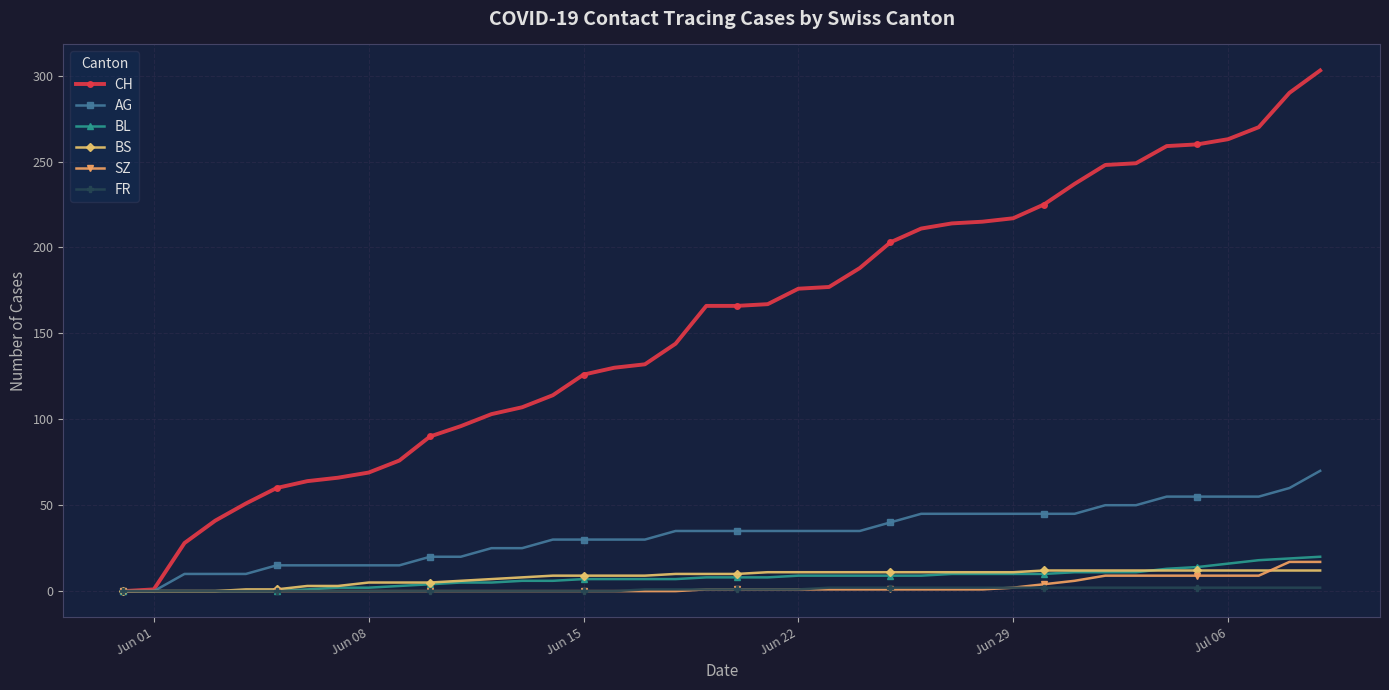

At how many categories does at least one series exceed 243?

8